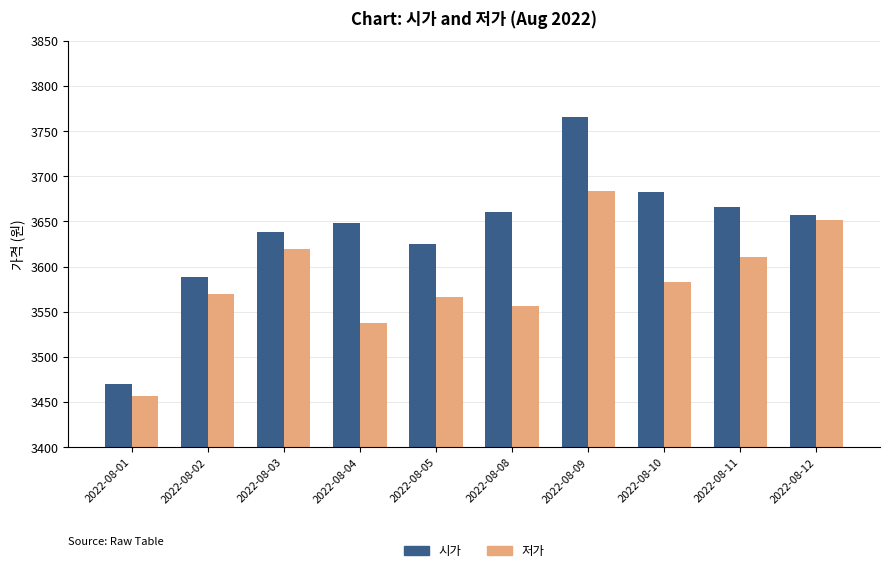

True or false: 저가 has a value of 3457 at 2022-08-01.

True